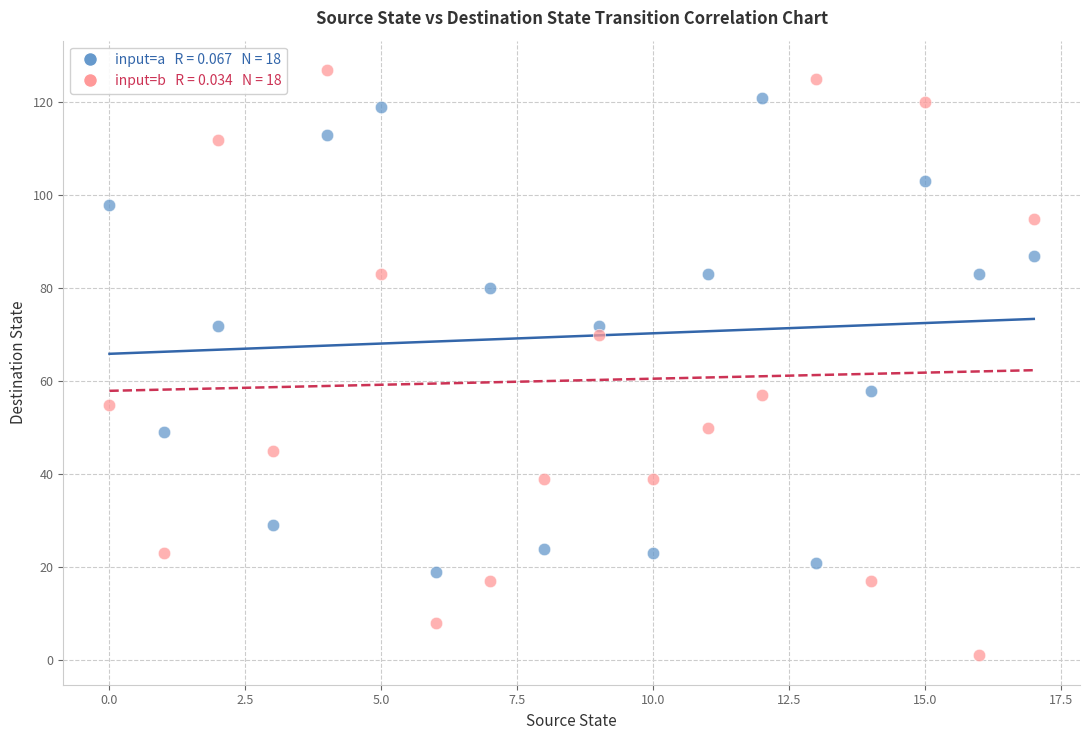

Across all data points, what is the range of Y values (max minus min)?

126